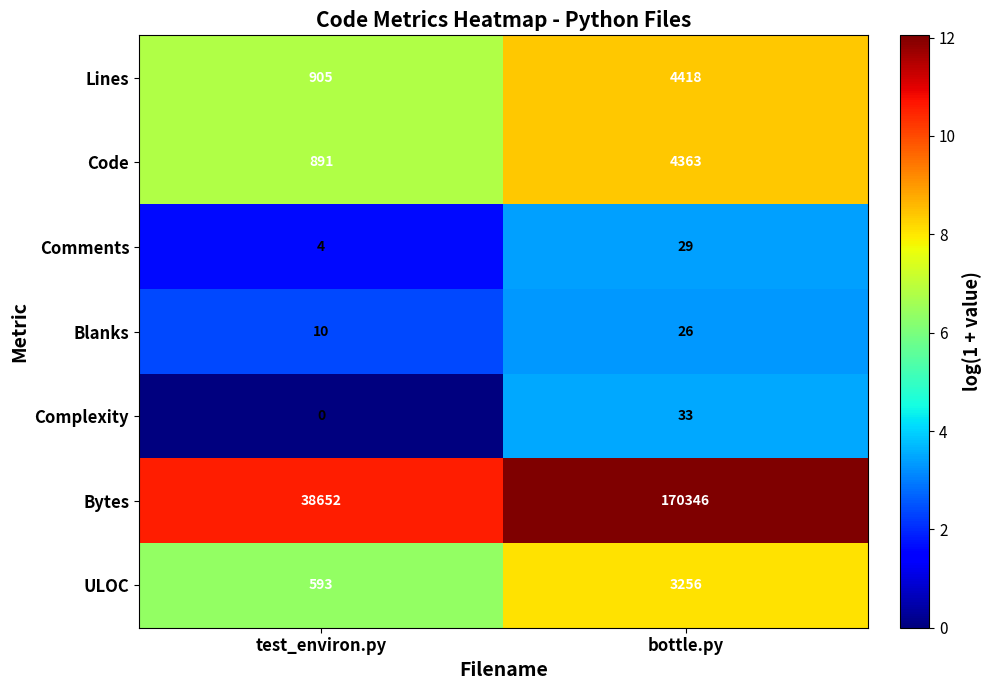

The Code series shows 1501 at test_environ.py. True or false?

False